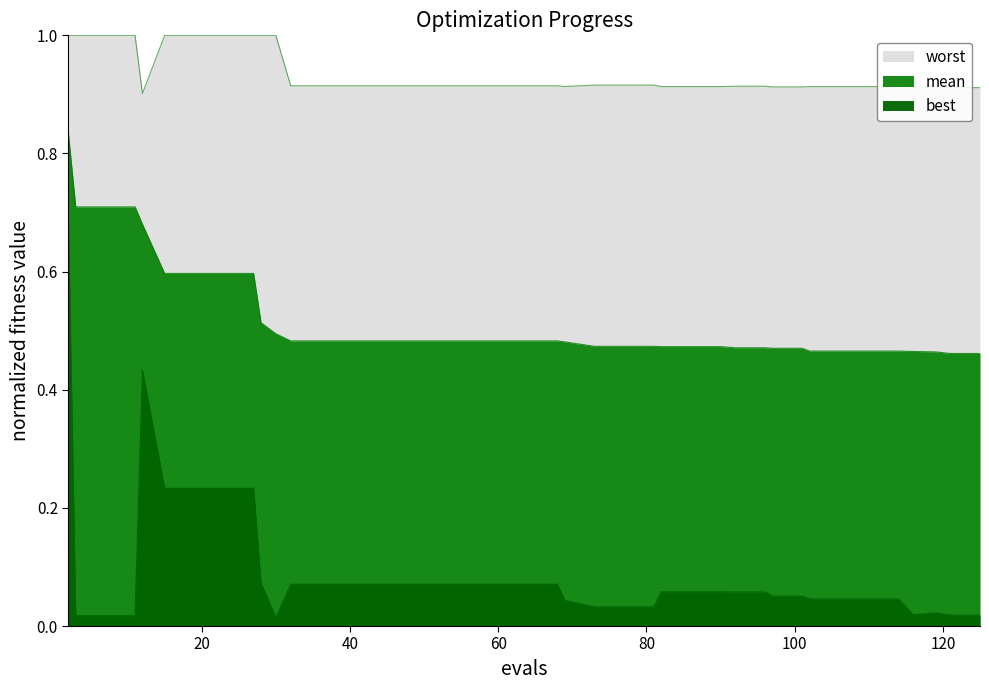

Which series has the largest total across all categories?

worst